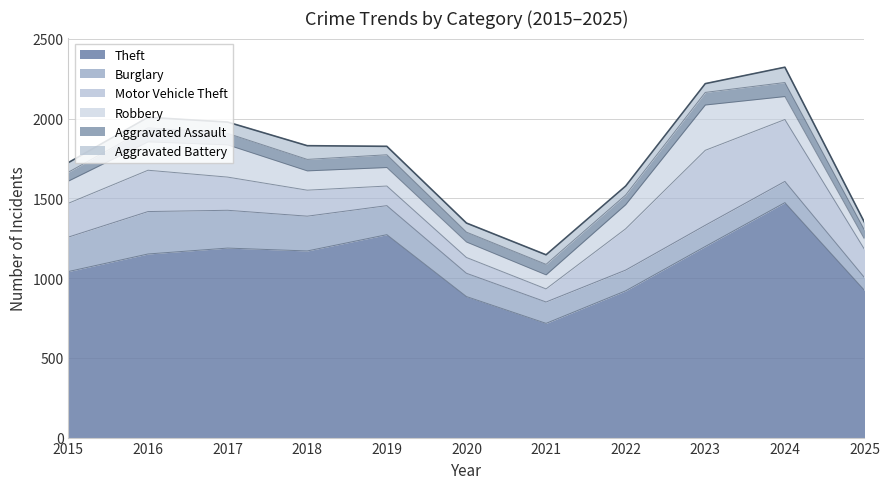

How many data points in Aggravated Assault are less than 72?

5